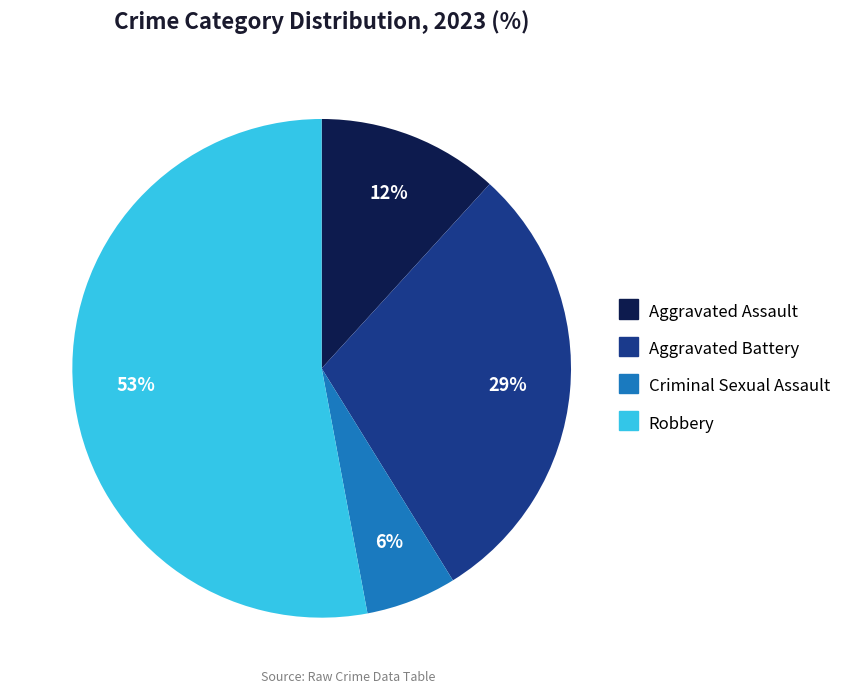

Which has a higher value, Aggravated Battery or Criminal Sexual Assault?

Aggravated Battery